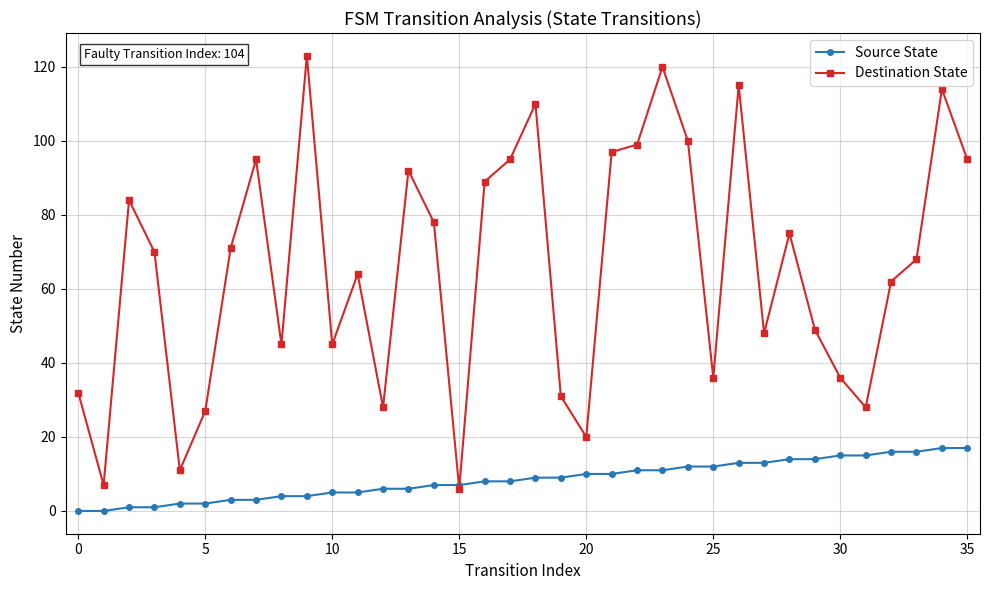

At how many categories does at least one series exceed 9?

34